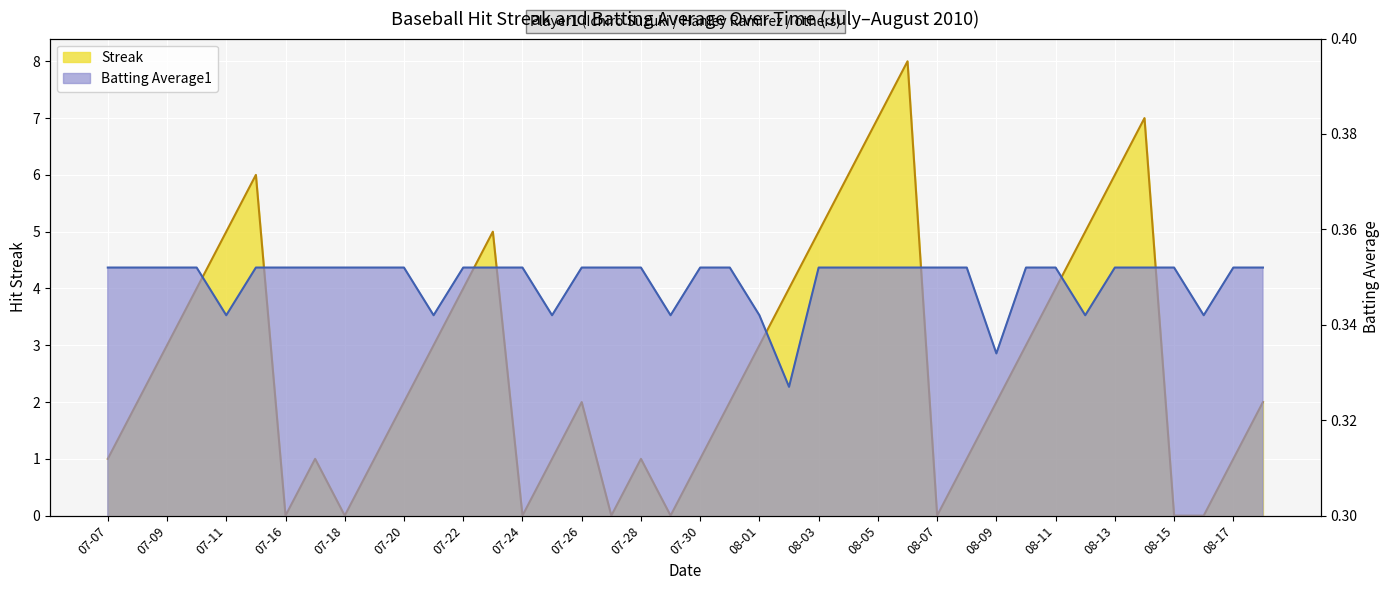

At which category is the sum across all series the highest?

08-06